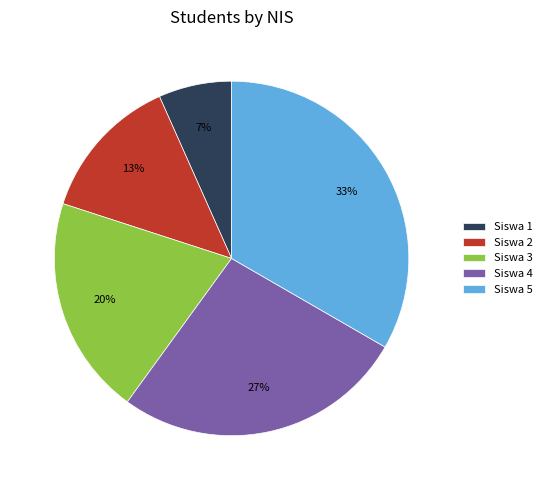

What percentage is the Siswa 1 slice, to the nearest percent?

7%